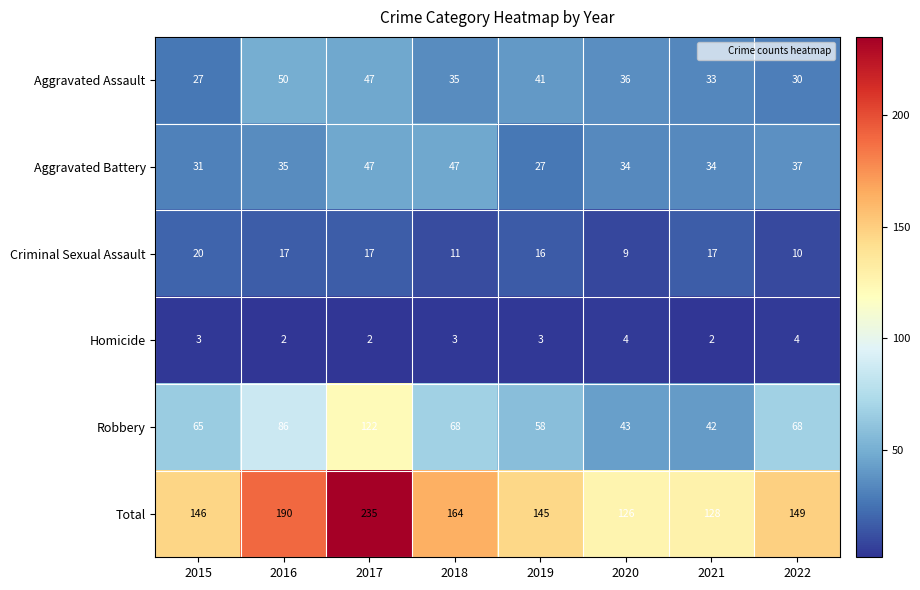

Which label corresponds to the largest value in the chart?

2017